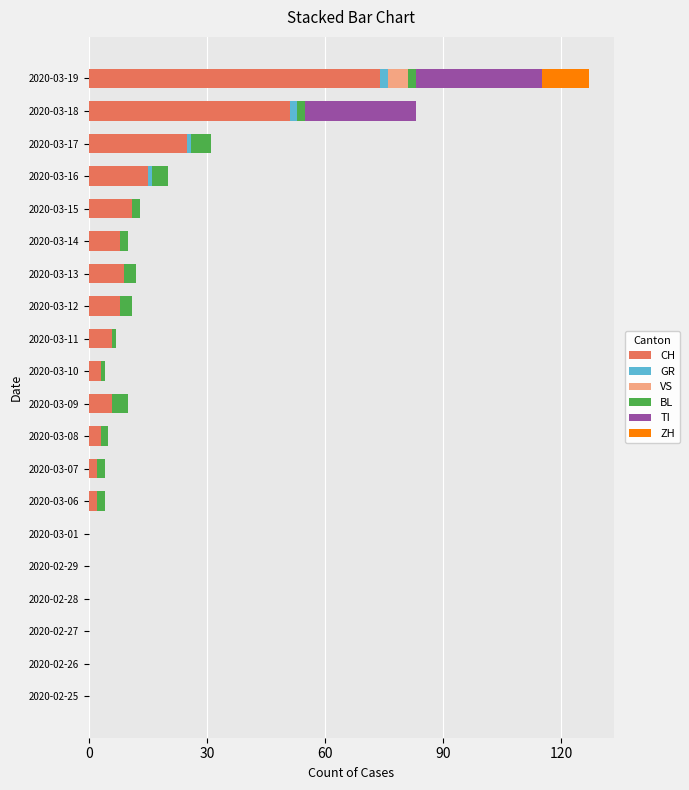

At which category is the sum across all series the highest?

2020-03-19